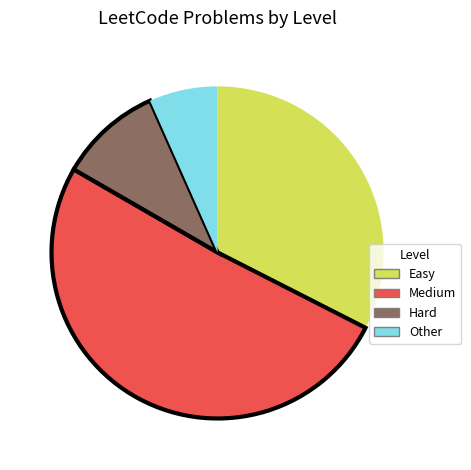

Which slice is the smallest?

Other